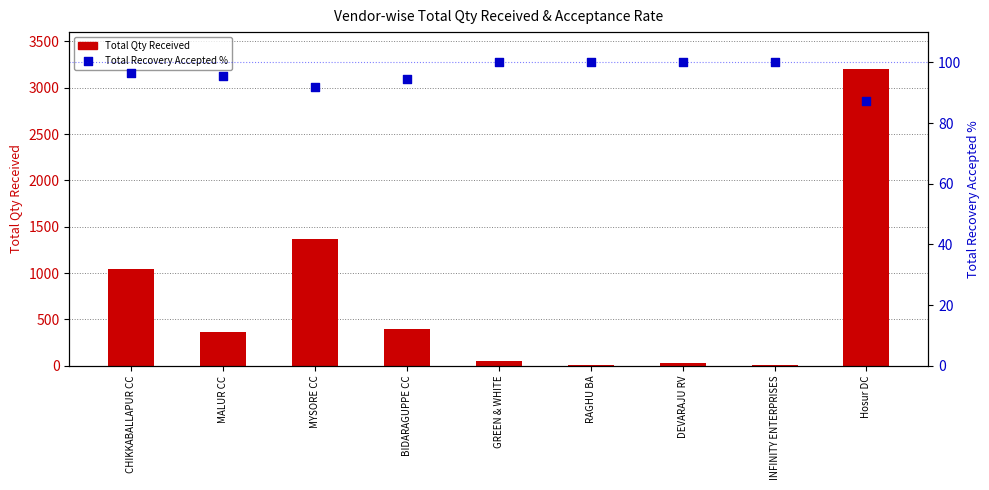

At how many categories does at least one series exceed 577?

3